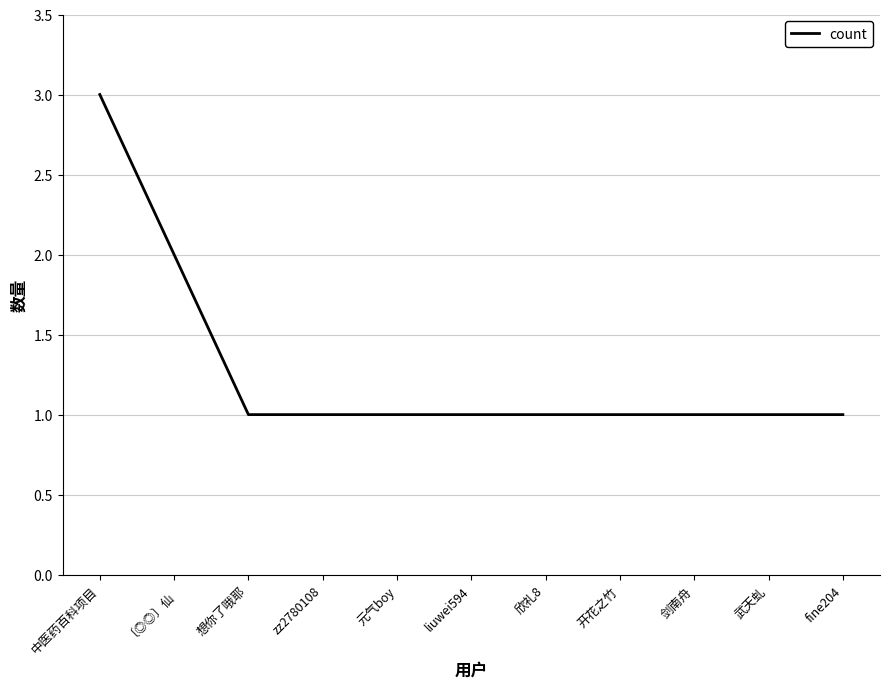

Where is the data nearest to the value 2?

〔◎◎〕仙